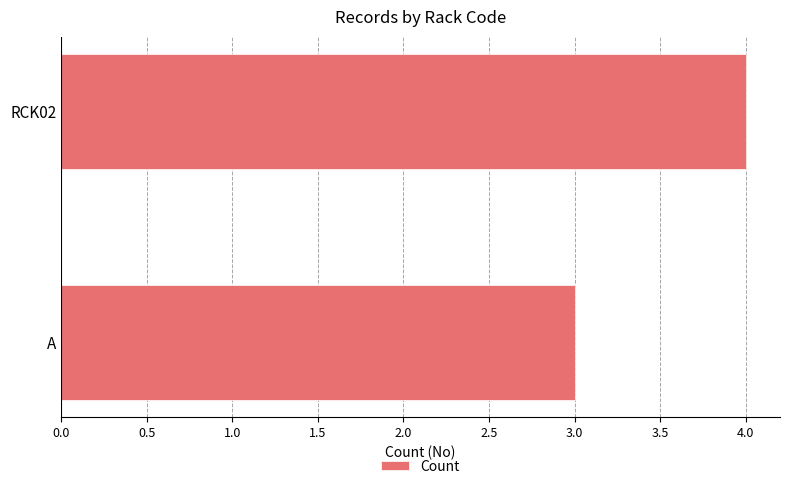

Count the values in the range 3 to 4.

2